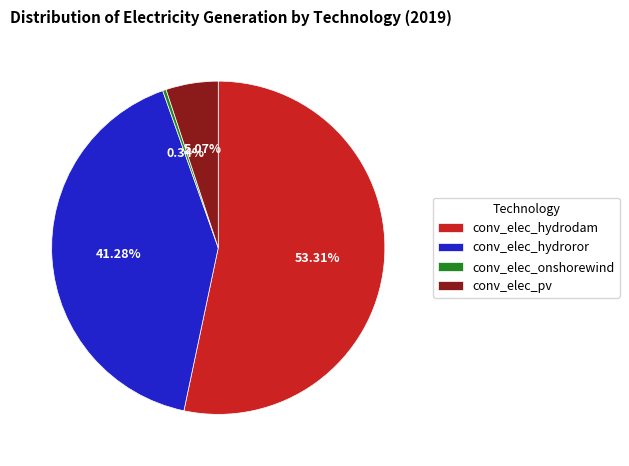

Which has a higher value, conv_elec_hydrodam or conv_elec_pv?

conv_elec_hydrodam